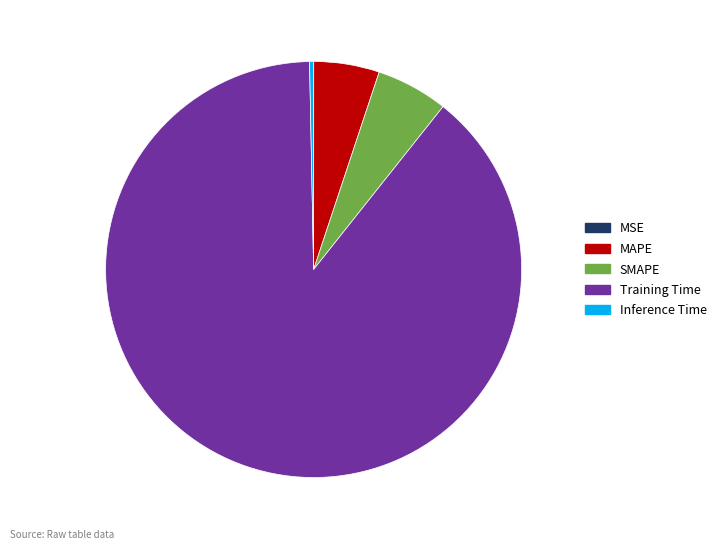

Which slice is the largest?

Training Time